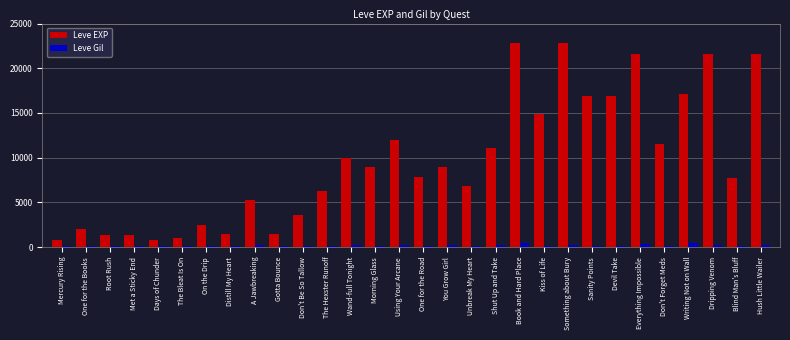

Is it true that Leve EXP equals 1134 at On the Drip?

False